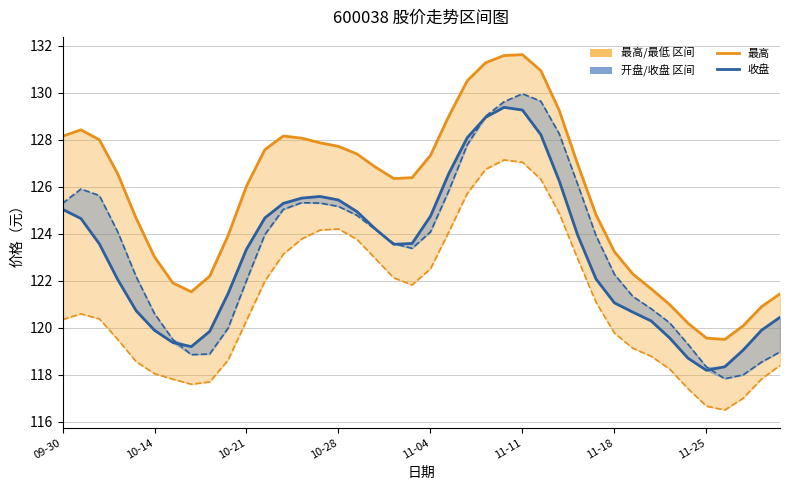

True or false: 收盘 and 最低 cross at least once.

False